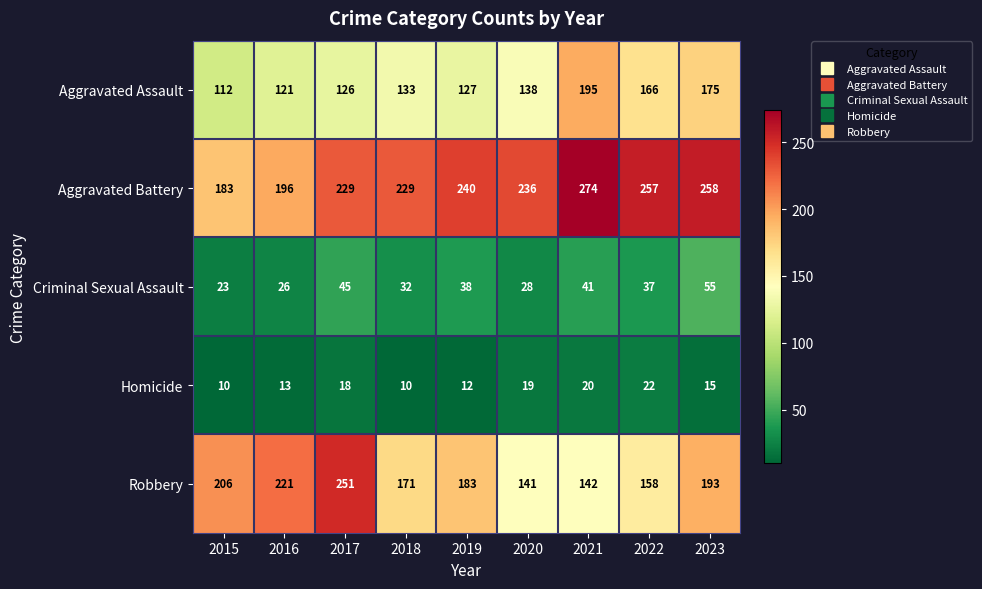

Where is Homicide nearest to the value 16?

2023